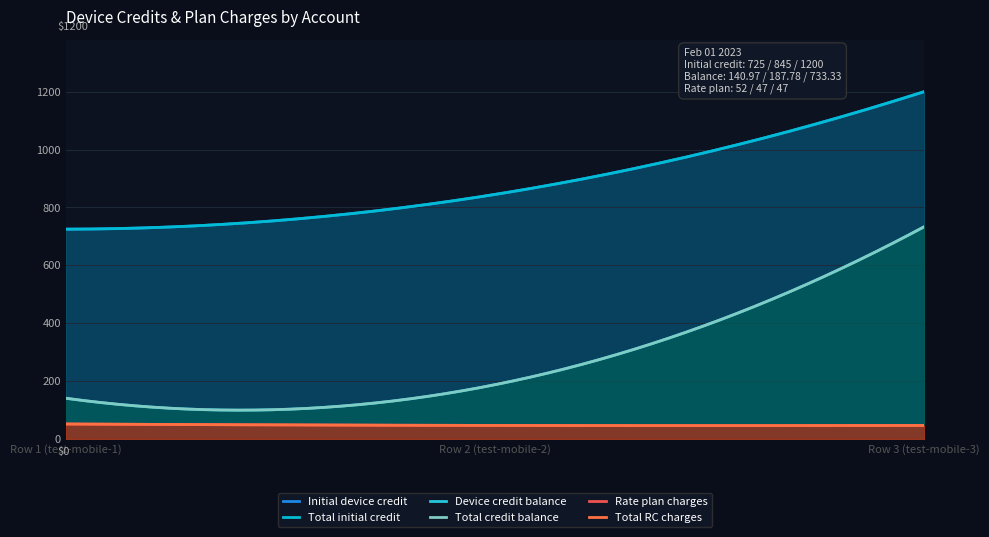

What is the lowest value of the Device credit balance series?

141.0